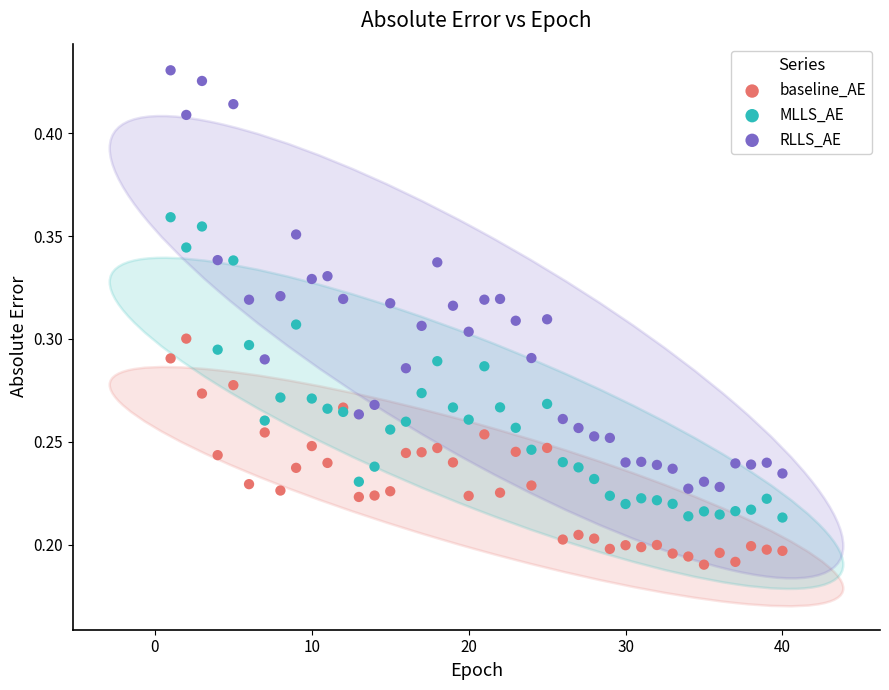

Which series has the largest Y range (max minus min)?

RLLS_AE